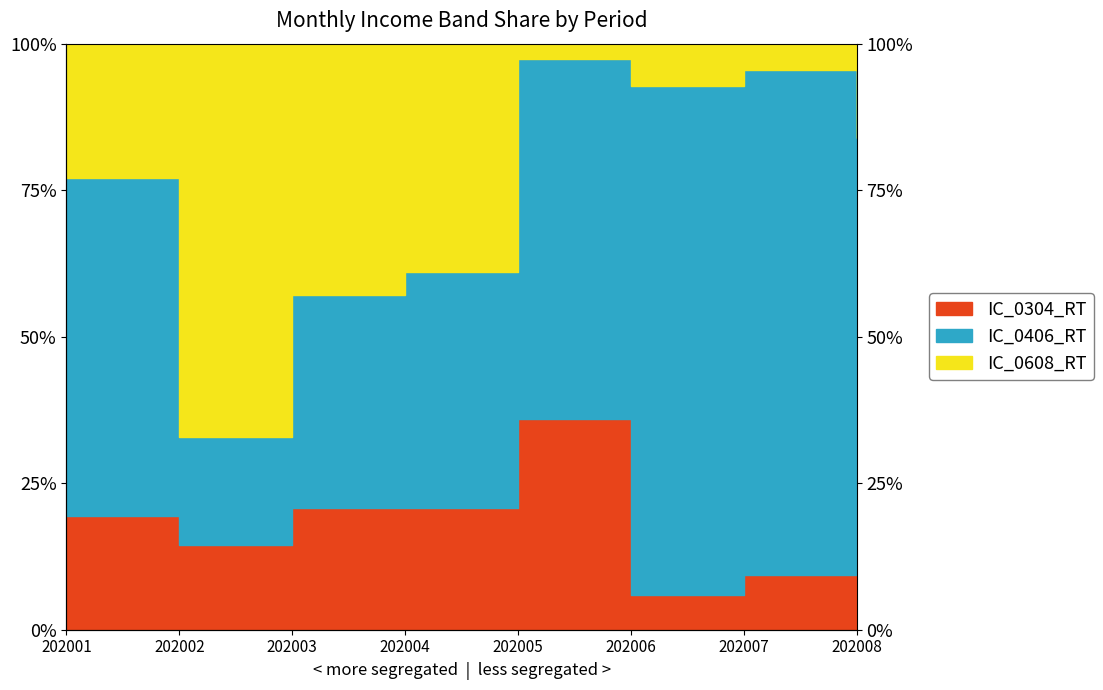

The IC_0608_RT series shows 43.5 at 202002. True or false?

False